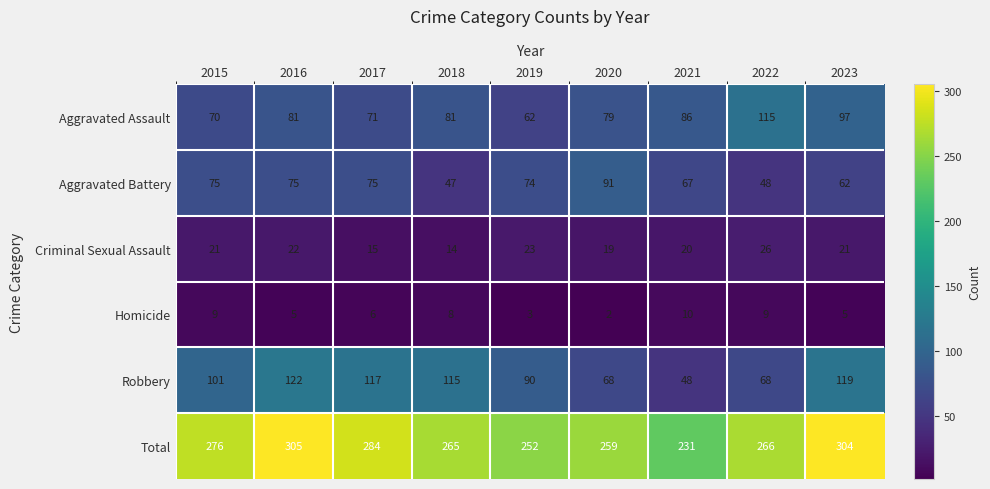

The value of Aggravated Battery at 2016 is 75. True or false?

True